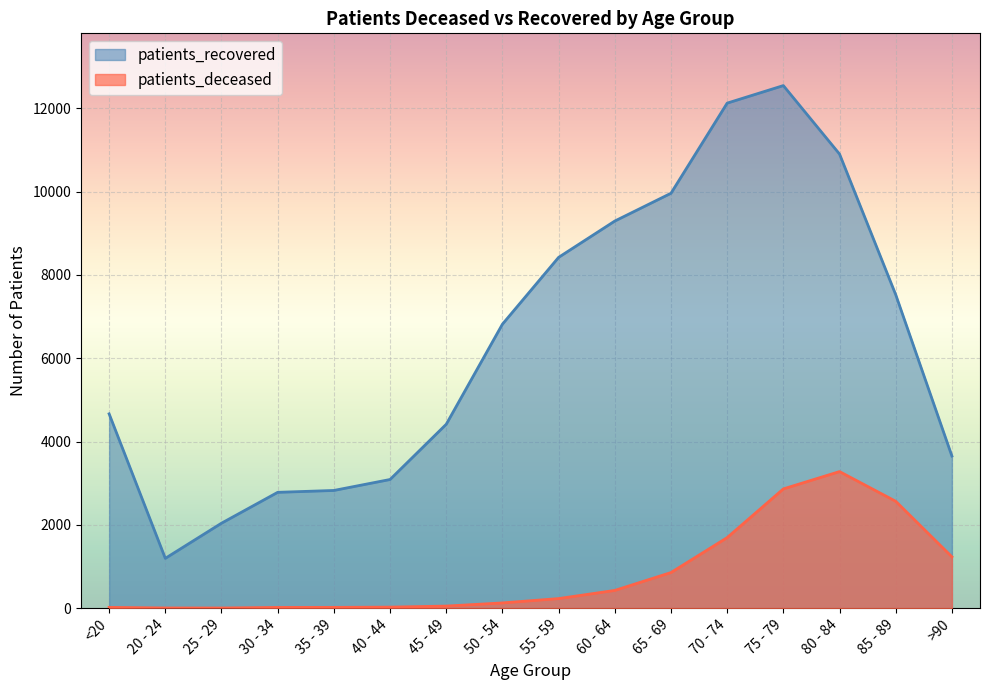

Reading left to right, extract all data points from this chart.

patients_deceased: 18	4	3	17	18	24	49	125	229	425	854	1693	2862	3278	2565	1232
patients_recovered: 4664	1195	2039	2780	2825	3088	4414	6817	8421	9293	9960	12124	12545	10901	7525	3651